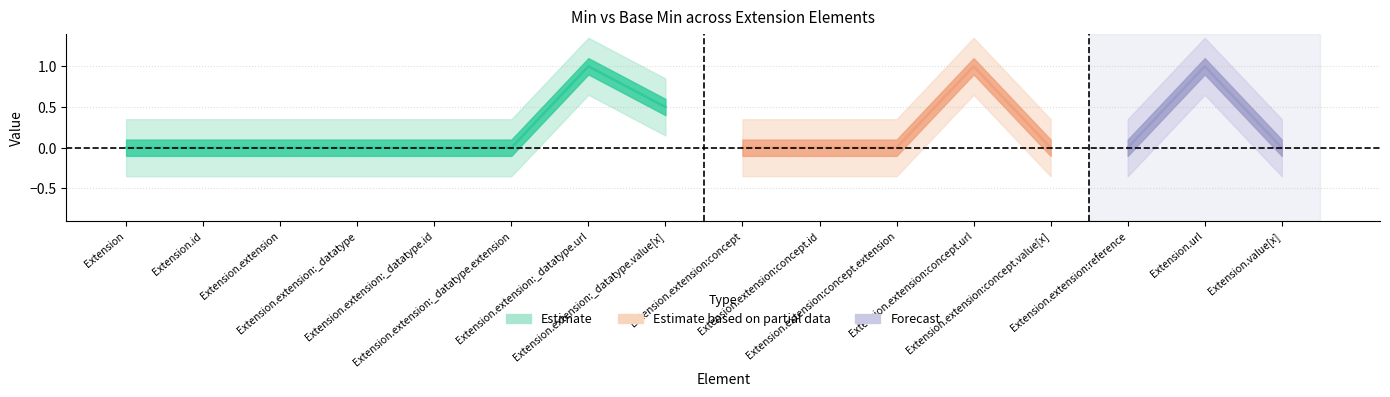

True or false: Min has more than 1 points higher than both neighbors.

True